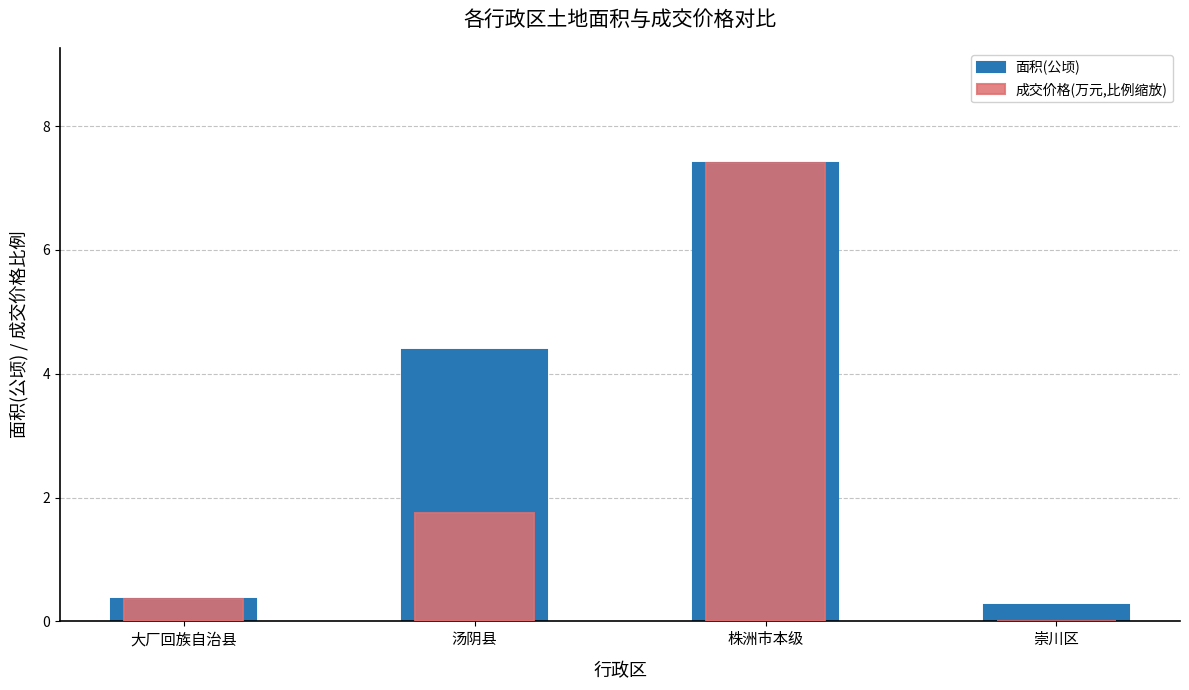

Rank the series by their average value, from lowest to highest.

成交价格(万元,比例缩放), 面积(公顷)